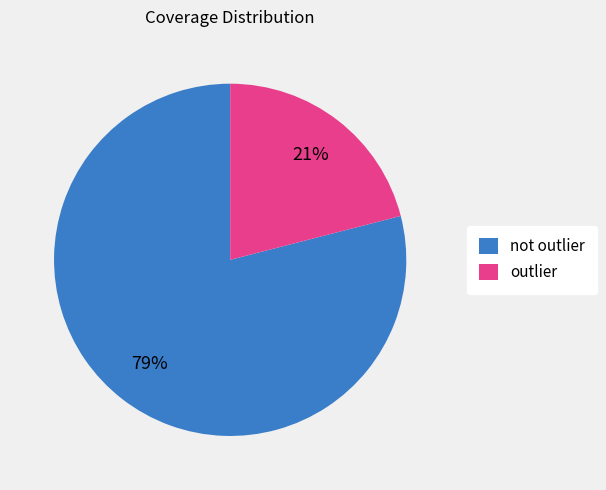

How many segments does this pie chart have?

2